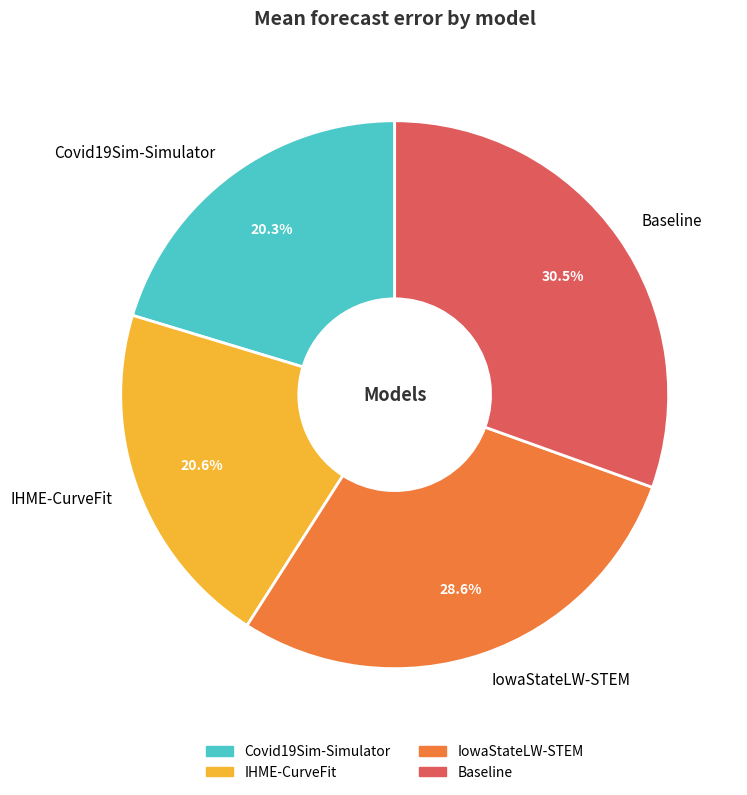

The IowaStateLW-STEM slice represents 16% of the pie. True or false?

False